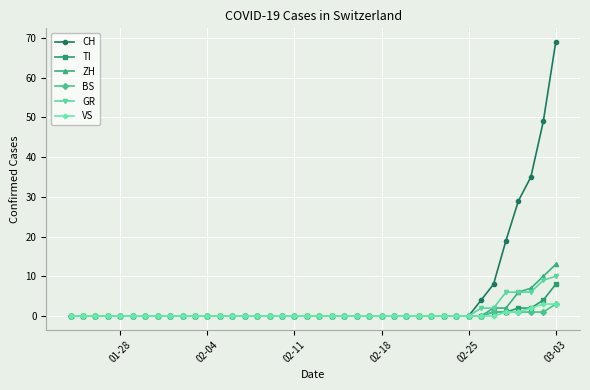

Which series has the largest total across all categories?

CH